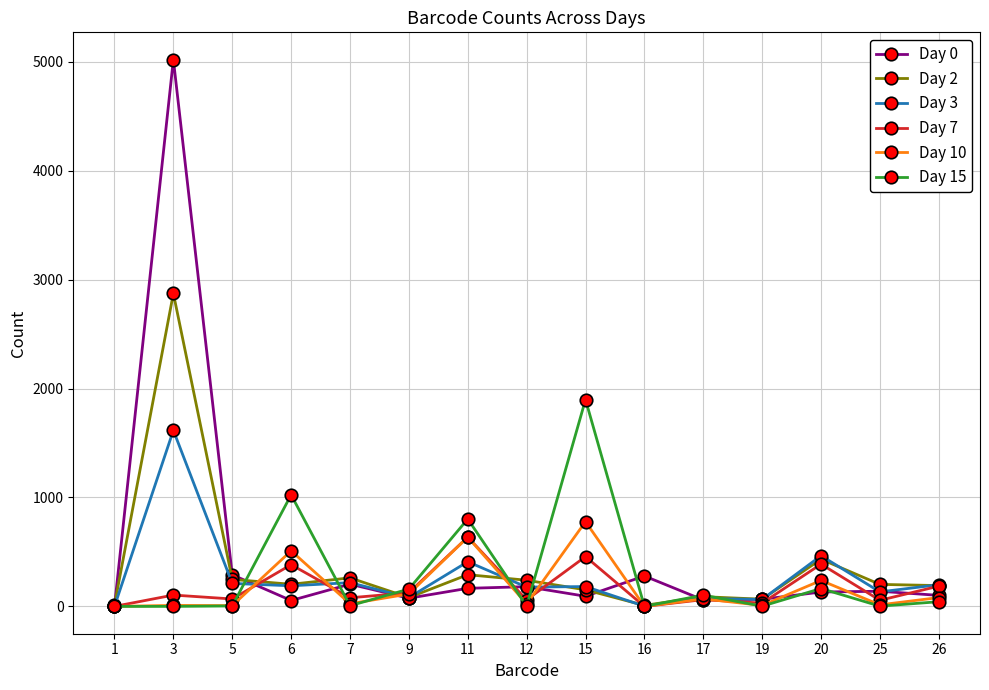

How many distinct data groups are displayed?

6